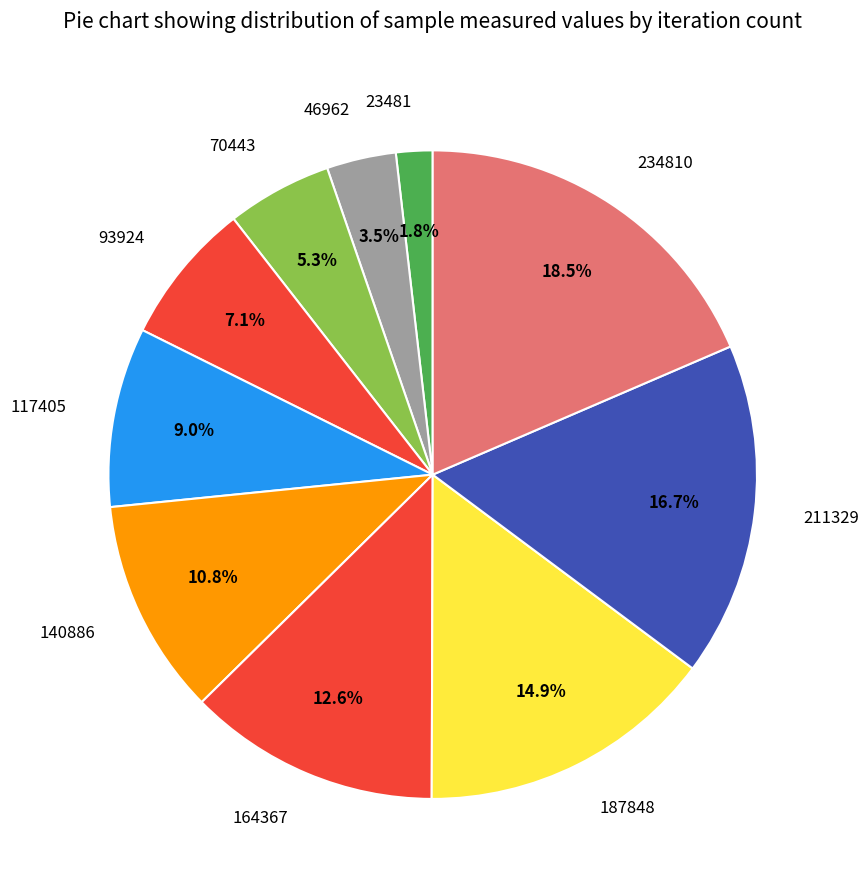

Does any single category account for the majority?

No